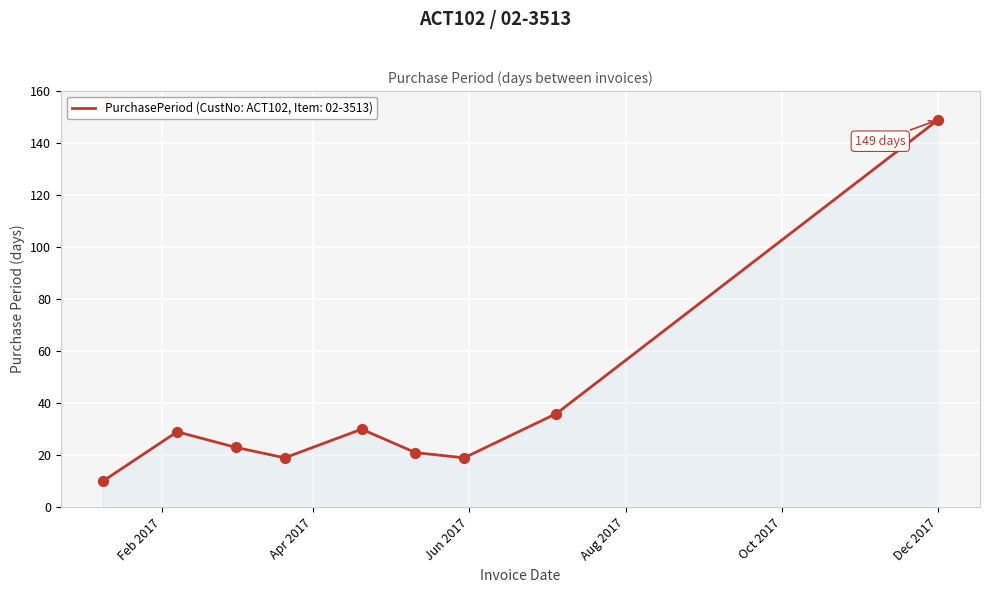

What is the difference between the maximum and minimum values?

139